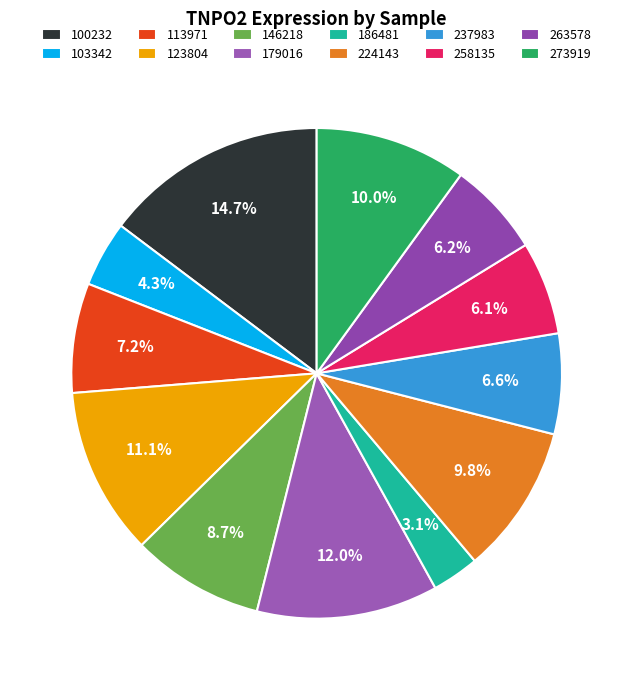

To the nearest percent, what is the combined percentage of 100232 and 146218?

23%